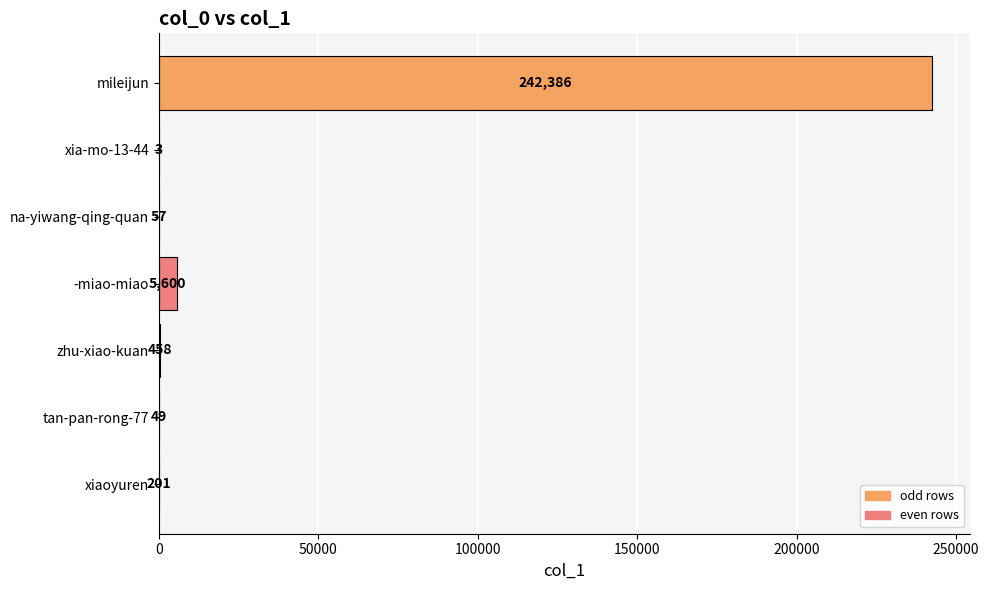

Which category has the highest value across all series?

mileijun